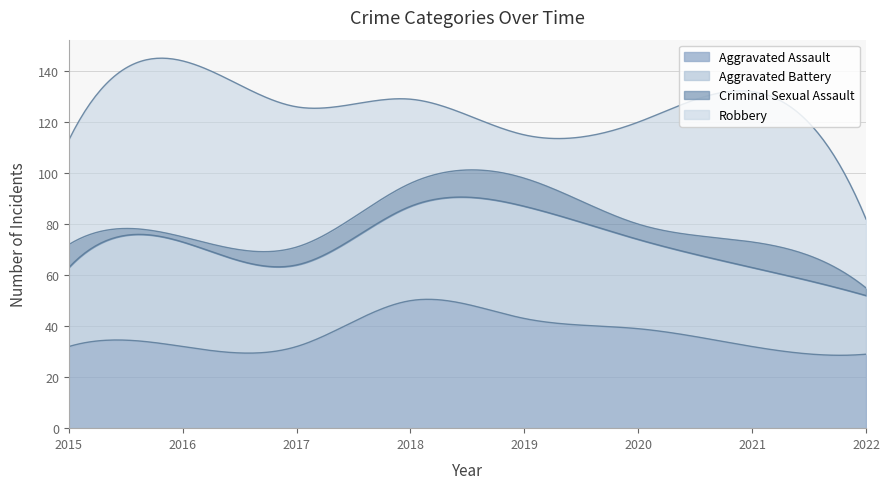

Which series changed the most between 2020 and 2022?

Robbery